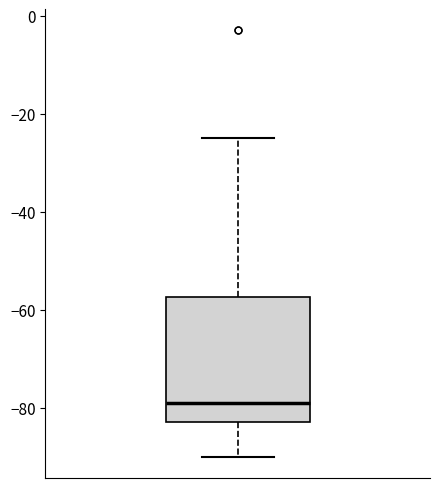

Transcribe this box plot: give where the median line is, the range the box spans, and where the two whiskers end, as read against the y-axis. The values are not printed on the chart, so give them approximately, as read against the axis.

median -78, box -82 to -58, whiskers -90 to -24